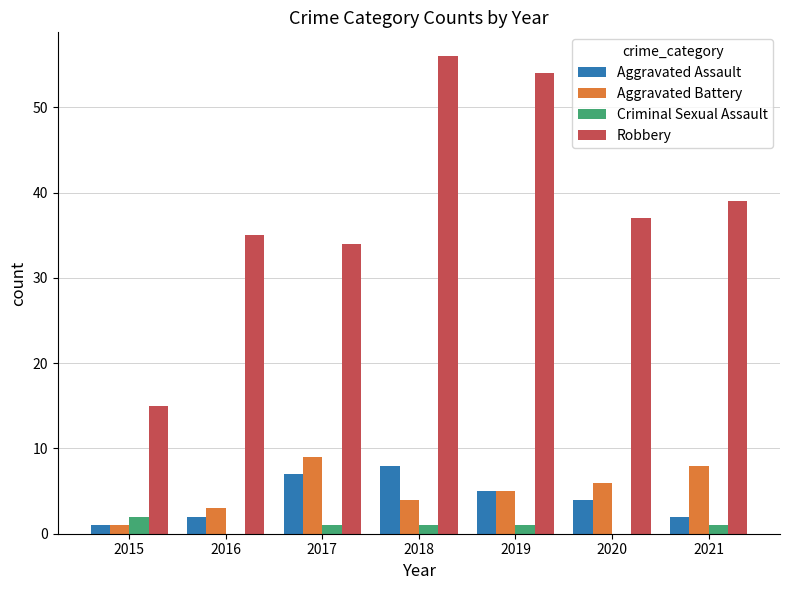

Which series has the largest total across all categories?

Robbery